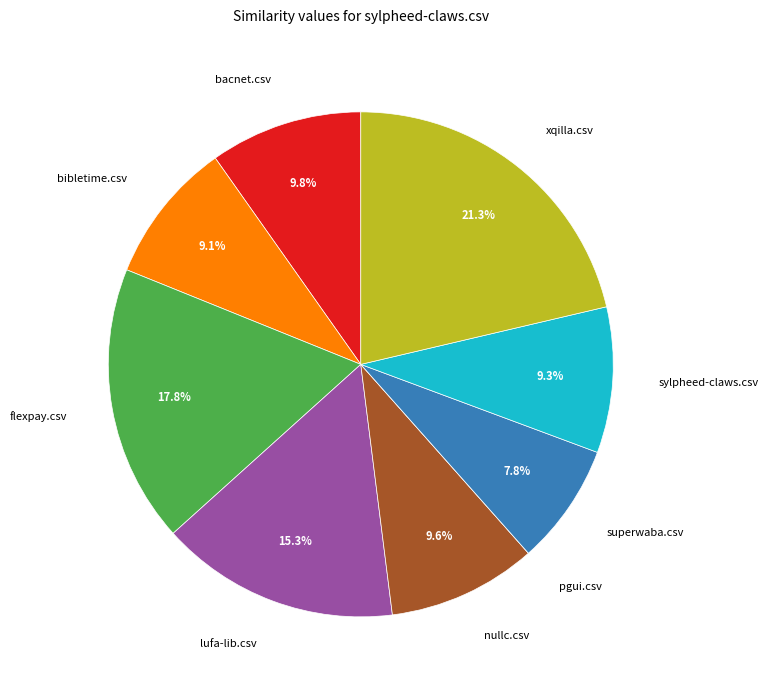

True or false: bibletime.csv accounts for 1% of the total.

False